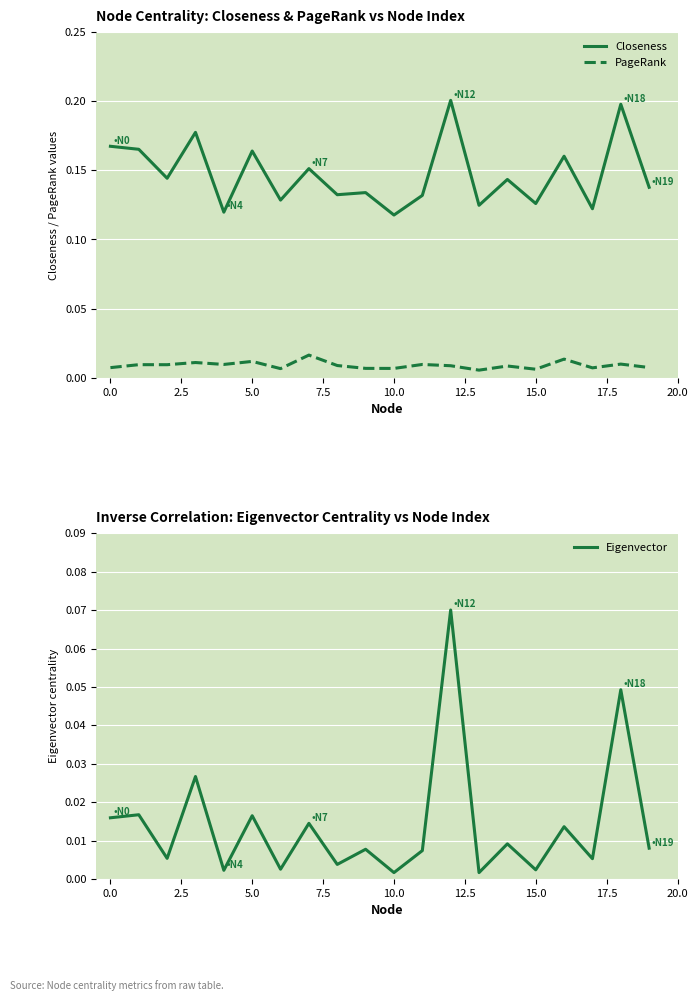

At 13, list the series in order from largest to smallest.

Closeness, PageRank, Eigenvector